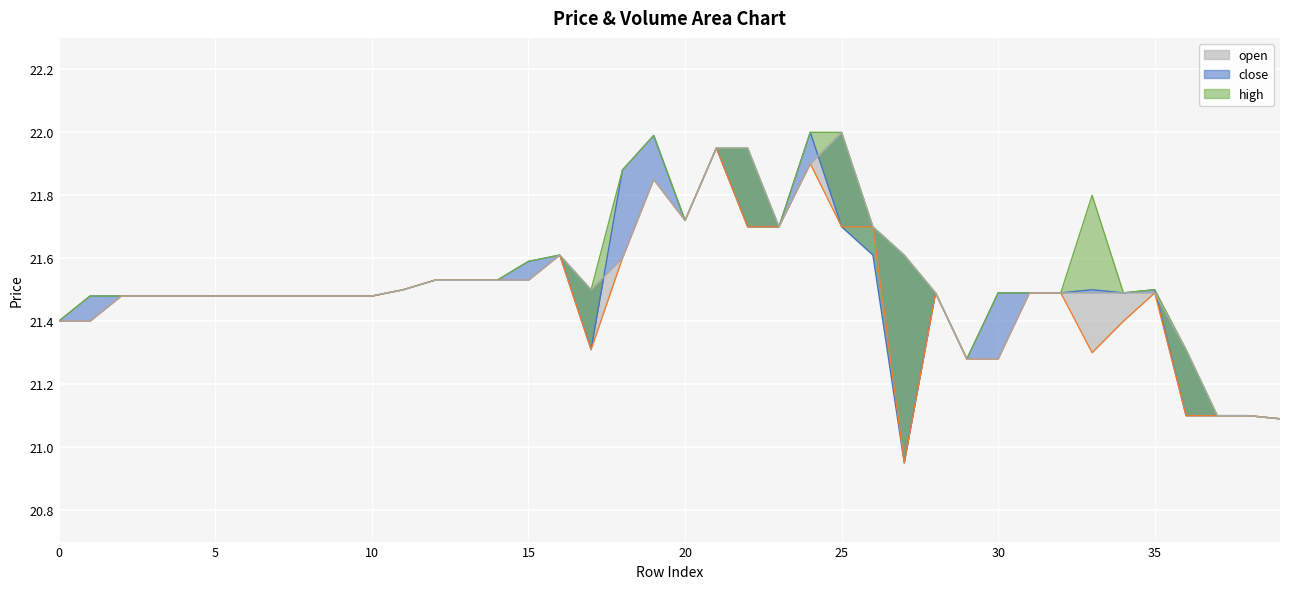

What is the value of the high point at the 36th from the left?

21.5